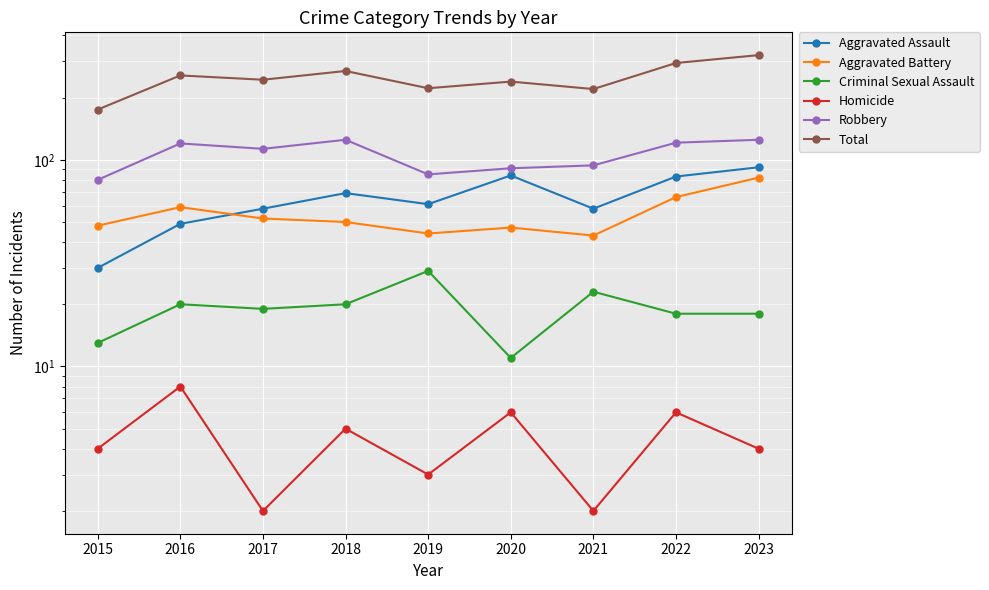

Reading left to right, transcribe all the data shown in this chart.

Aggravated Assault: 30	49	58	69	61	84	58	83	92
Aggravated Battery: 48	59	52	50	44	47	43	66	82
Criminal Sexual Assault: 13	20	19	20	29	11	23	18	18
Homicide: 4	8	2	5	3	6	2	6	4
Robbery: 80	120	113	125	85	91	94	121	125
Total: 175	256	244	269	222	239	220	294	321